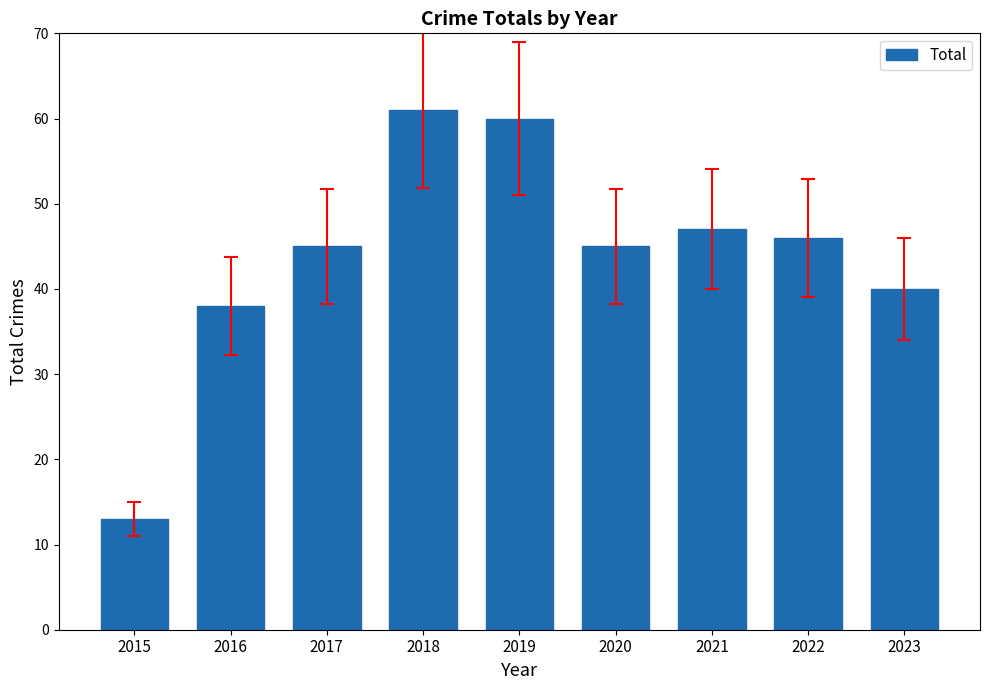

Is it true that the value at 2018 is 31?

False